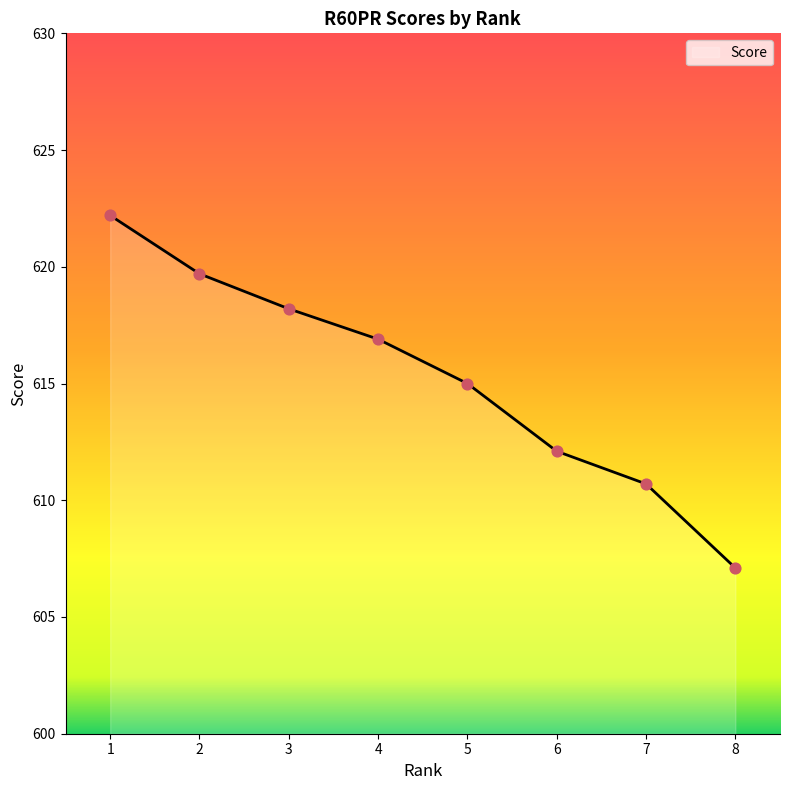

Between 2 and 5, which is larger?

2